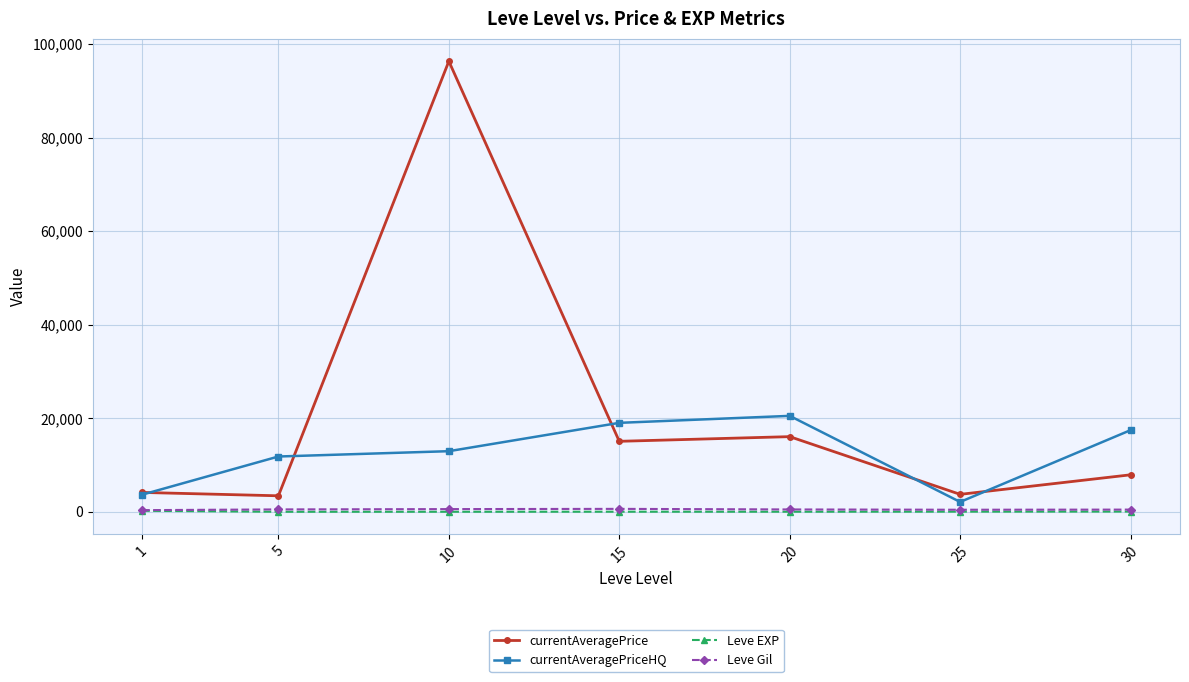

What is the highest value of the Leve Gil series?

623.3